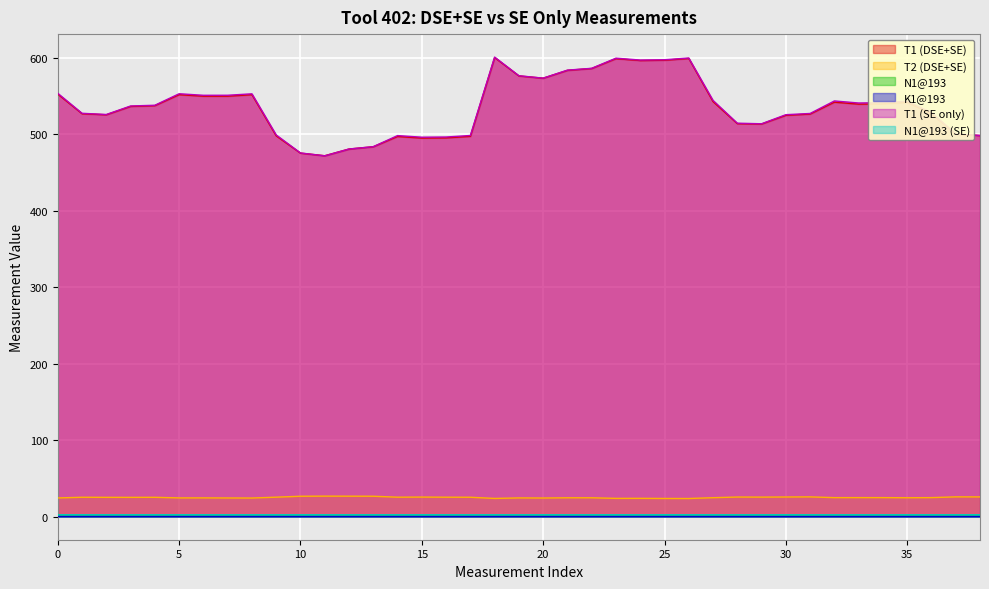

What is the lowest value of the T1 (SE only) series?

471.5